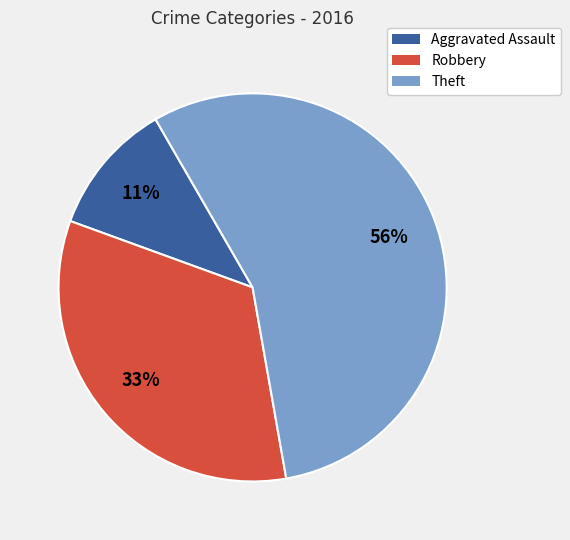

Which slice is the largest?

Theft